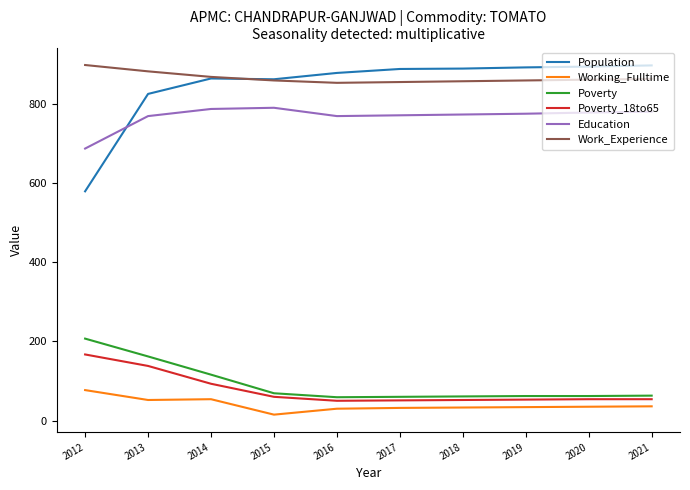

Count the number of data series in this chart.

6